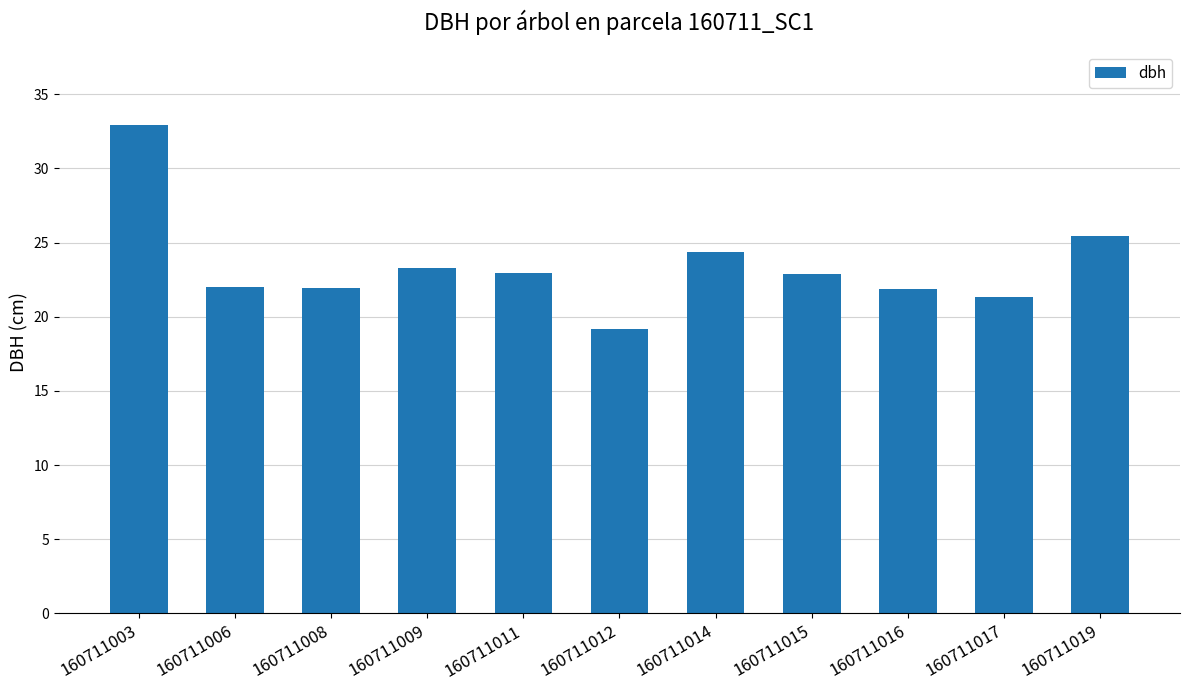

Which has a higher value, 160711012 or 160711011?

160711011